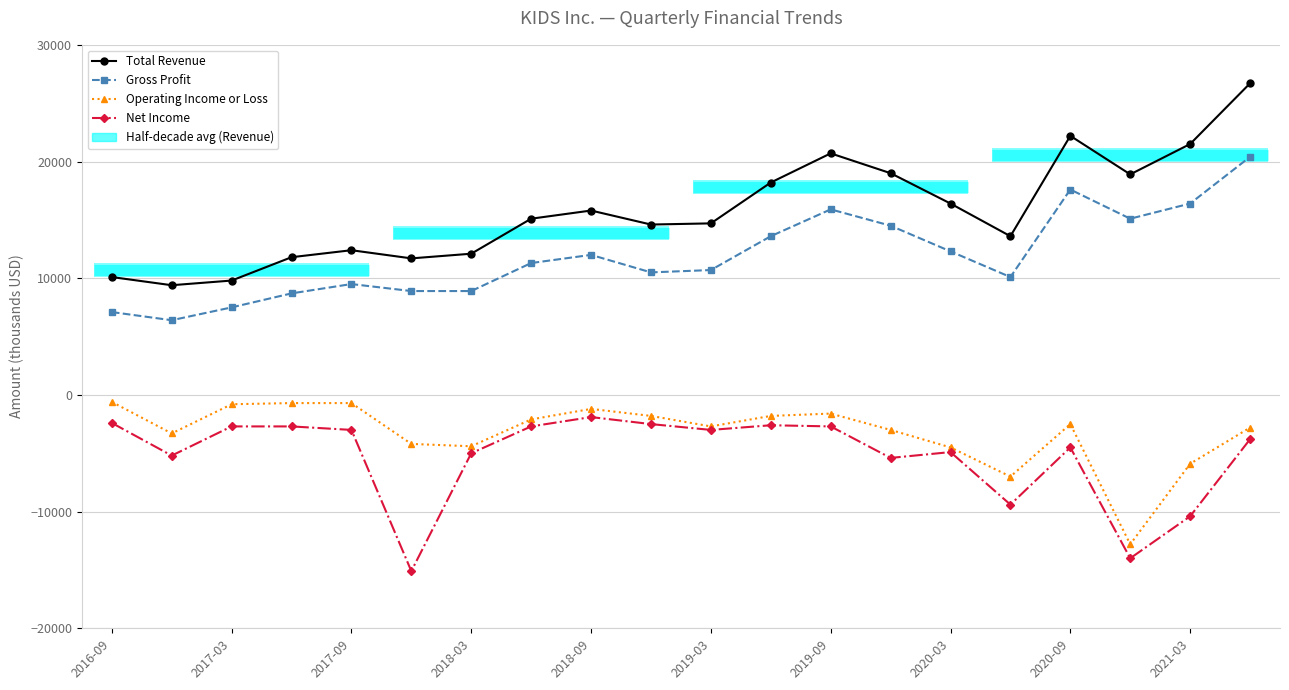

Reading left to right, what are all the values shown in this chart?

Total Revenue: 10100	9400	9800	11800	12400	11700	12100	15100	15800	14600	14700	18200	20700	19000	16400	13600	22200	18900	21500	26700
Gross Profit: 7100	6400	7500	8700	9500	8900	8900	11300	12000	10500	10700	13600	15900	14500	12300	10100	17600	15100	16400	20400
Operating Income or Loss: -600	-3300	-800	-700	-700	-4200	-4400	-2100	-1200	-1800	-2700	-1800	-1600	-3000	-4500	-7000	-2500	-12800	-5900	-2800
Net Income: -2400	-5200	-2700	-2700	-3000	-15100	-5000	-2700	-1900	-2500	-3000	-2600	-2700	-5400	-4900	-9400	-4500	-14000	-10400	-3800